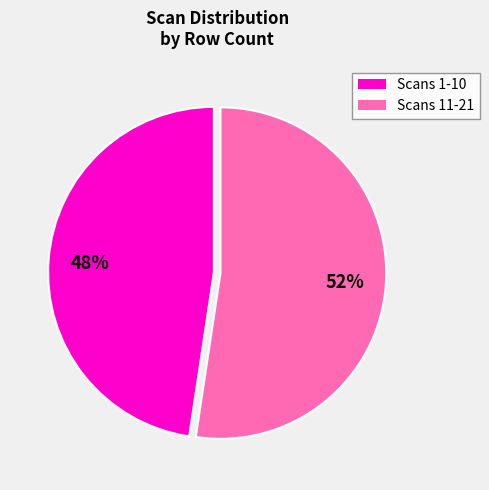

Is there a majority slice in this chart?

Yes